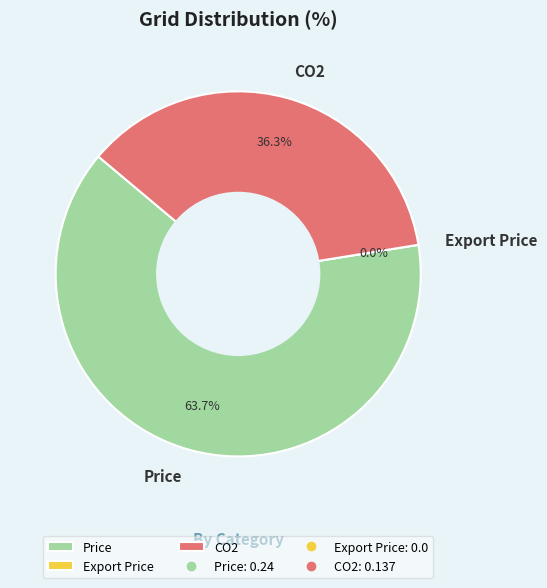

Count the number of slices in the pie.

3